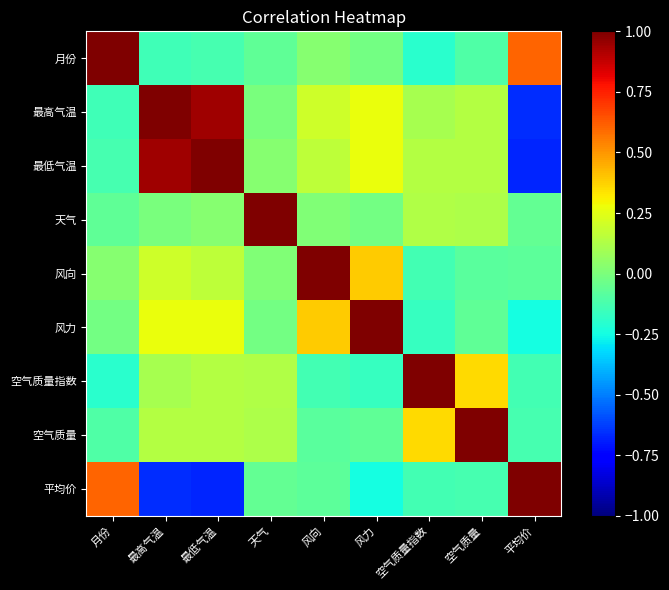

Reading left to right, extract all data points from this chart.

月份: 月份=1.0	最高气温=-0.1	最低气温=-0.1	天气=-0.1	风向=0.0	风力=-0.0	空气质量指数=-0.2	空气质量=-0.1	平均价=0.6
最高气温: 月份=-0.1	最高气温=1.0	最低气温=0.9	天气=-0.0	风向=0.2	风力=0.3	空气质量指数=0.1	空气质量=0.1	平均价=-0.7
最低气温: 月份=-0.1	最高气温=0.9	最低气温=1.0	天气=0.0	风向=0.2	风力=0.3	空气质量指数=0.1	空气质量=0.1	平均价=-0.7
天气: 月份=-0.1	最高气温=-0.0	最低气温=0.0	天气=1.0	风向=0.0	风力=-0.0	空气质量指数=0.1	空气质量=0.1	平均价=-0.1
风向: 月份=0.0	最高气温=0.2	最低气温=0.2	天气=0.0	风向=1.0	风力=0.4	空气质量指数=-0.1	空气质量=-0.1	平均价=-0.1
风力: 月份=-0.0	最高气温=0.3	最低气温=0.3	天气=-0.0	风向=0.4	风力=1.0	空气质量指数=-0.2	空气质量=-0.1	平均价=-0.2
空气质量指数: 月份=-0.2	最高气温=0.1	最低气温=0.1	天气=0.1	风向=-0.1	风力=-0.2	空气质量指数=1.0	空气质量=0.4	平均价=-0.1
空气质量: 月份=-0.1	最高气温=0.1	最低气温=0.1	天气=0.1	风向=-0.1	风力=-0.1	空气质量指数=0.4	空气质量=1.0	平均价=-0.1
平均价: 月份=0.6	最高气温=-0.7	最低气温=-0.7	天气=-0.1	风向=-0.1	风力=-0.2	空气质量指数=-0.1	空气质量=-0.1	平均价=1.0